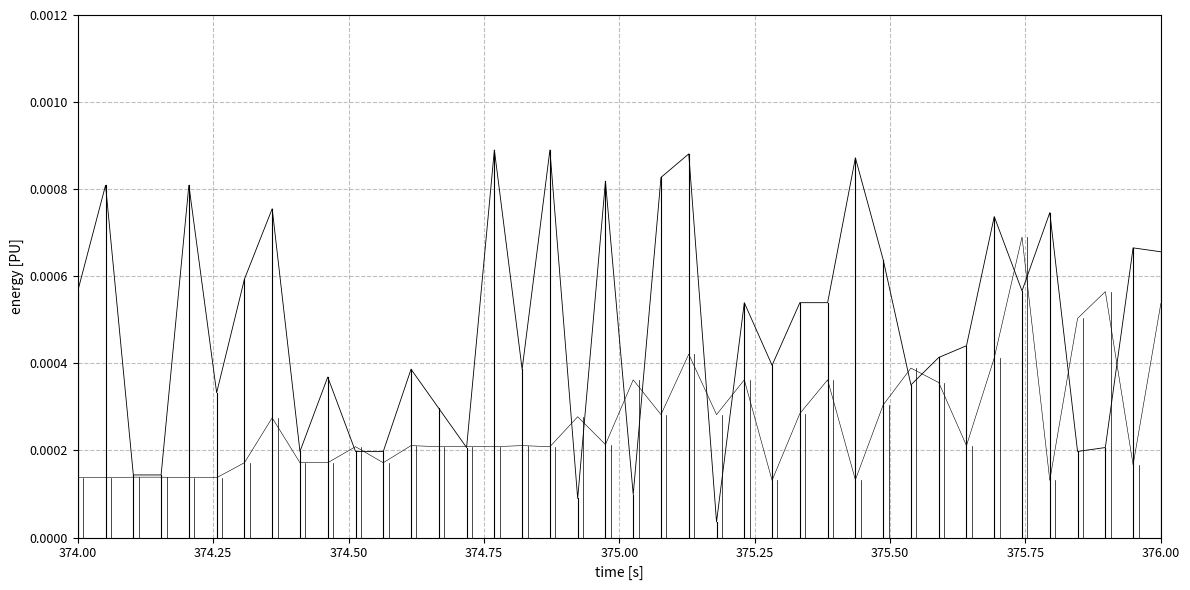

How many series are shown in this chart?

2